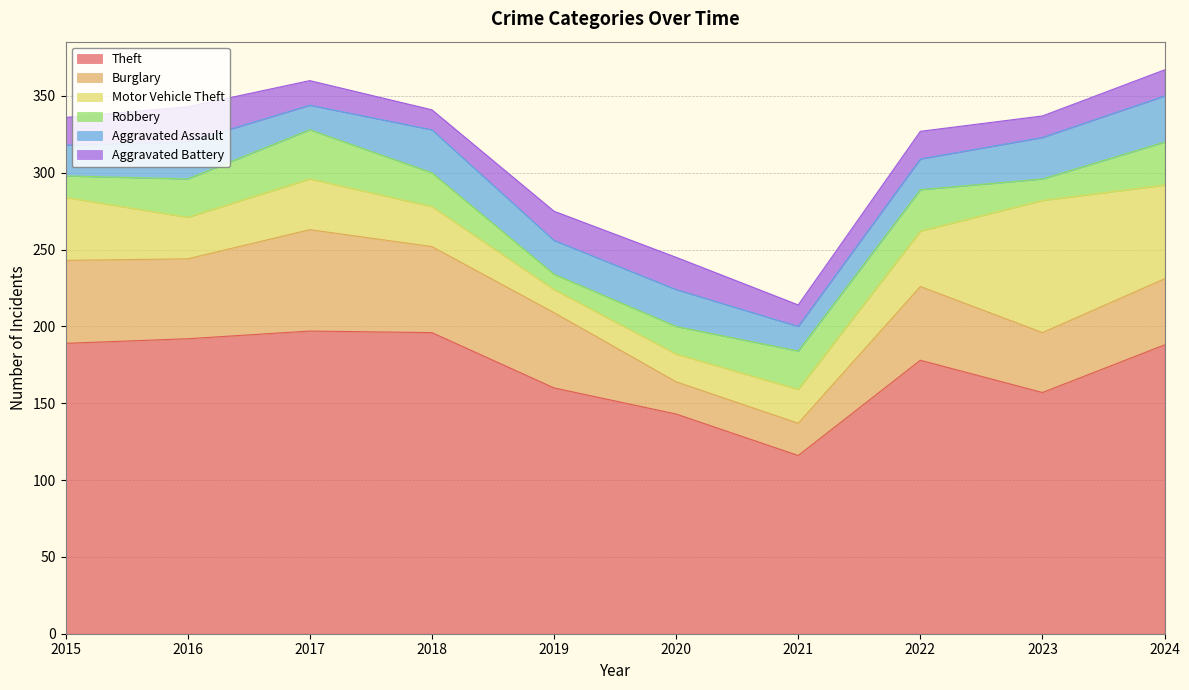

How many lines are shown in the chart?

6